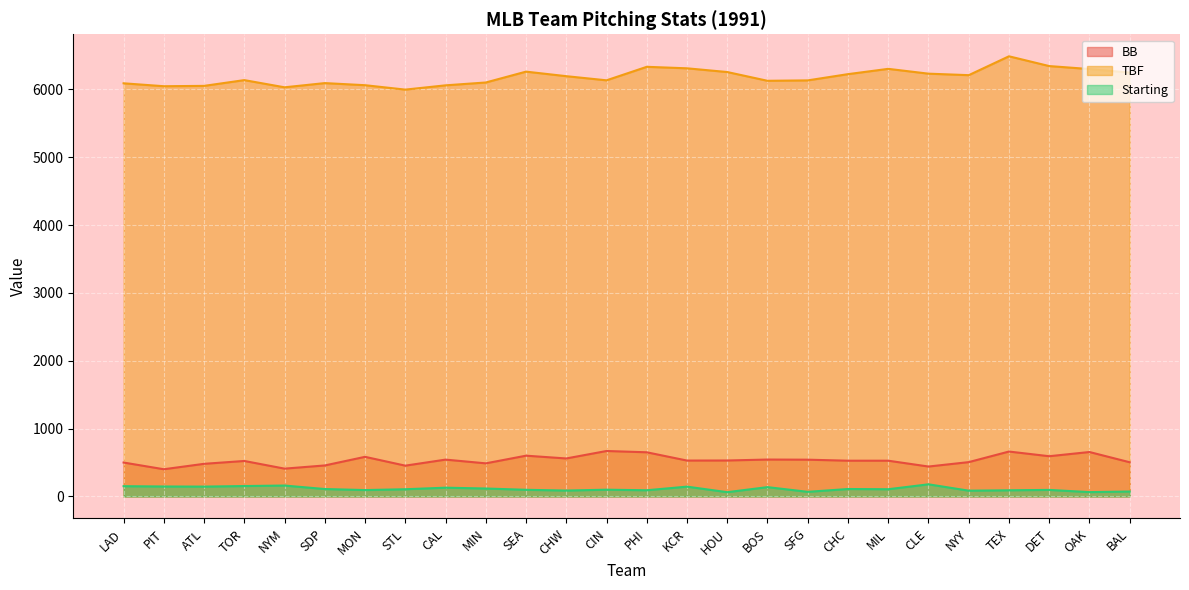

At which label is Starting closest to 121?

MIN